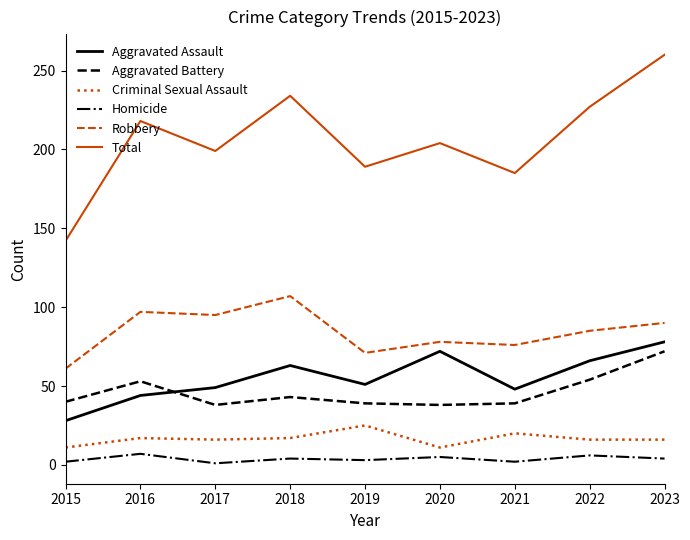

Where is the first local minimum for Homicide?

2017